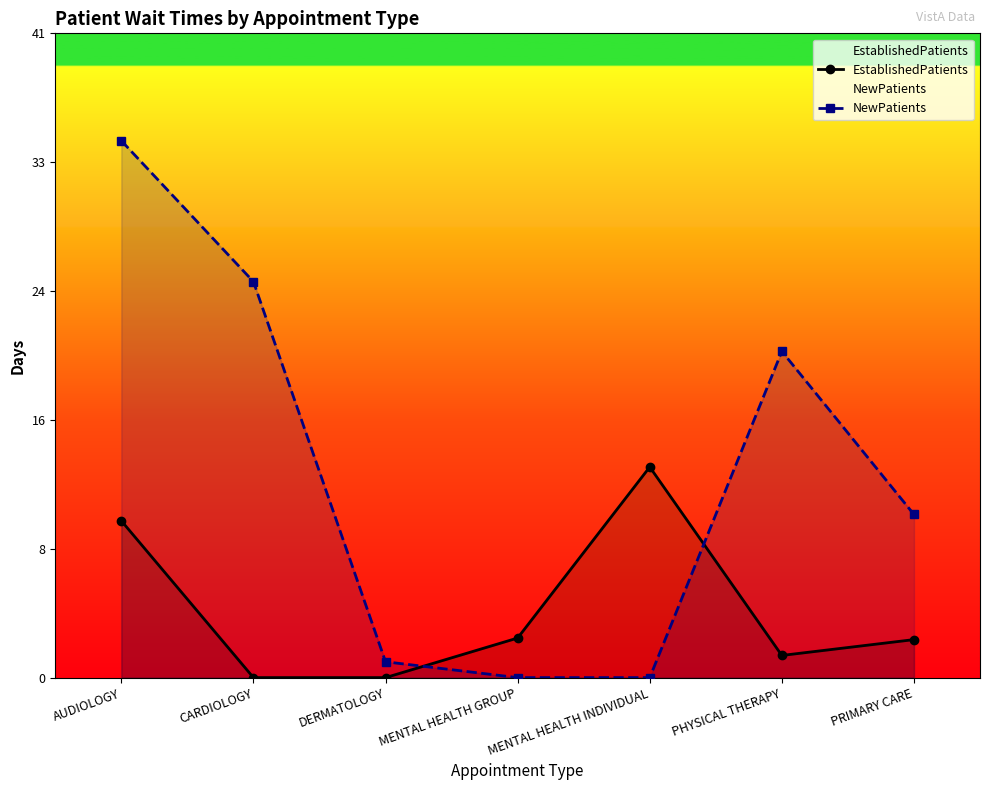

Does the chart display data point markers on the line(s)?

Yes